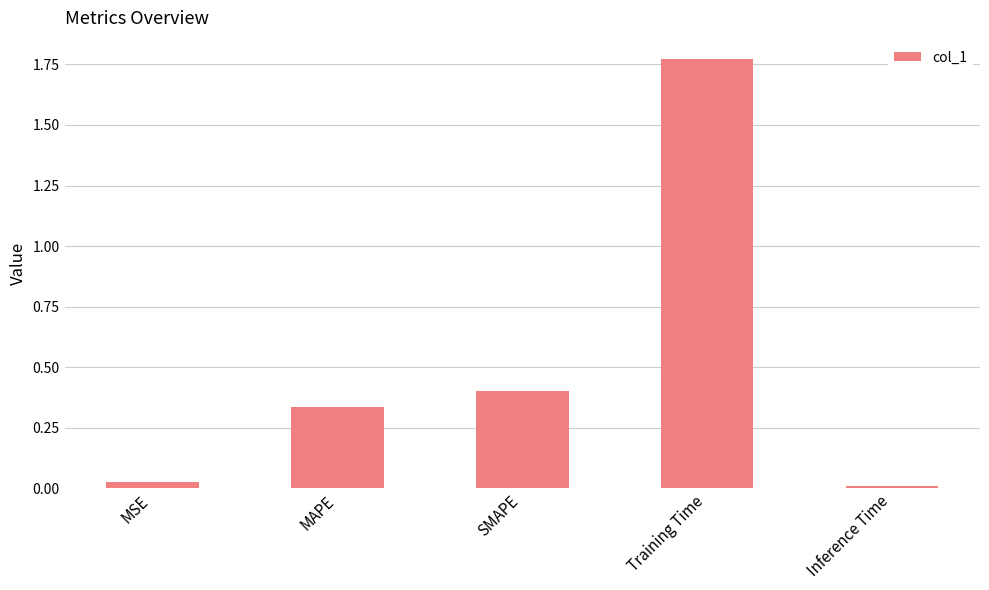

Which label corresponds to the largest value in the chart?

Training Time